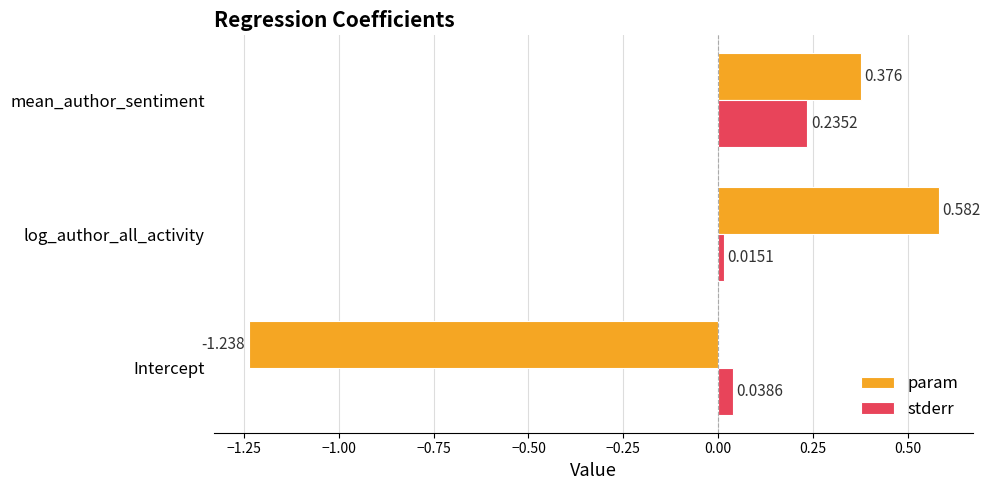

List the series in order of their peak value, lowest first.

stderr, param